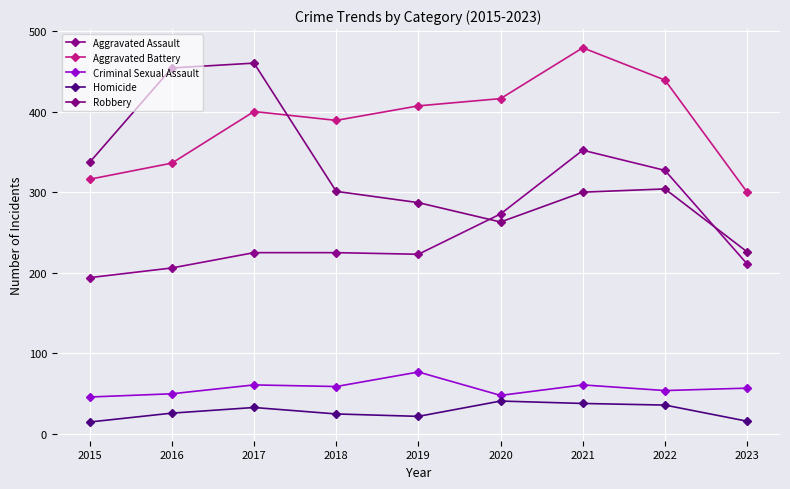

What are all the series names shown in the legend?

Aggravated Assault, Aggravated Battery, Criminal Sexual Assault, Homicide, Robbery